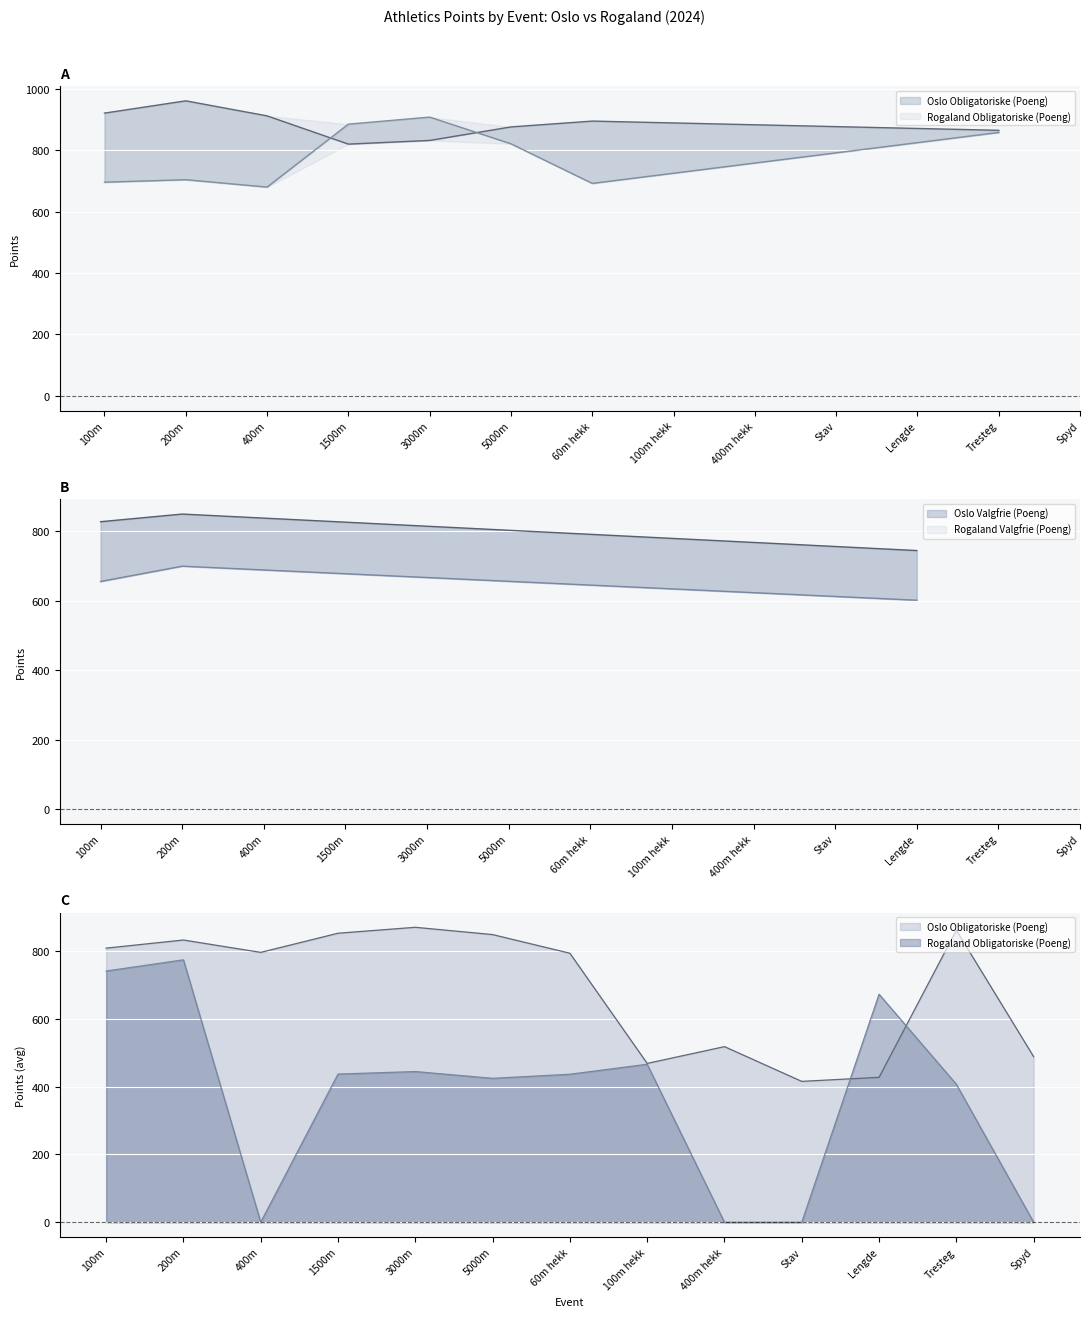

How many lines are shown in the chart?

4